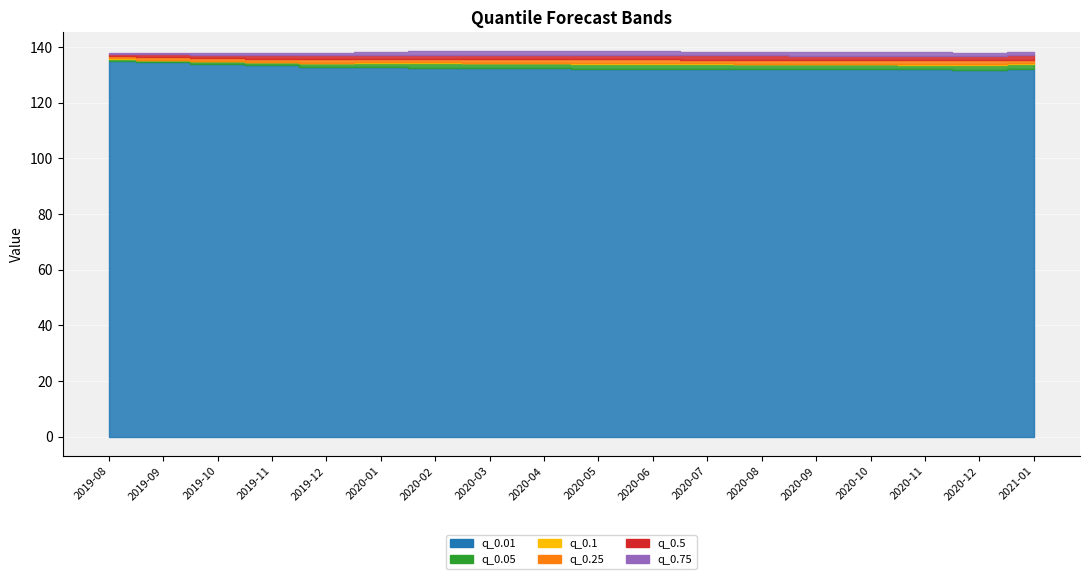

Is the value of q_0.75 at 2020-11 greater than the value of q_0.1 at 2020-01?

Yes